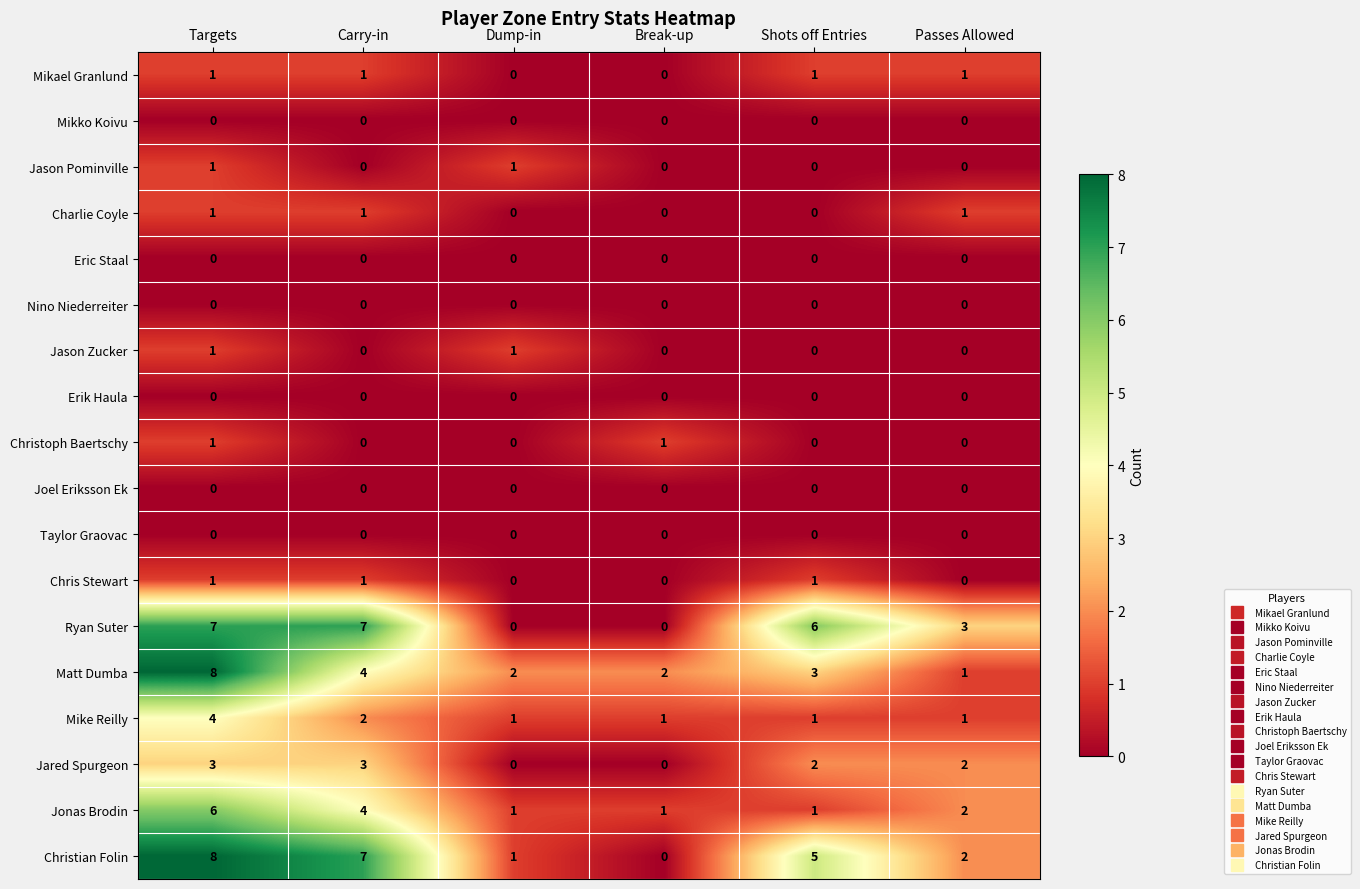

What is the total value across all series at Break-up?

5